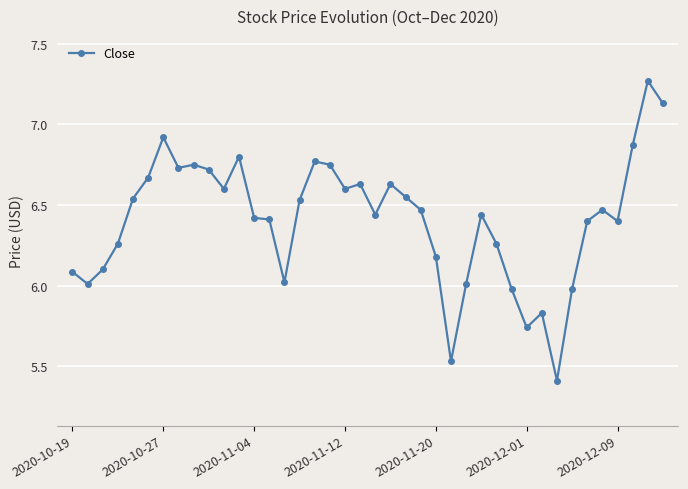

True or false: the data has more than 0 interior local peaks.

True